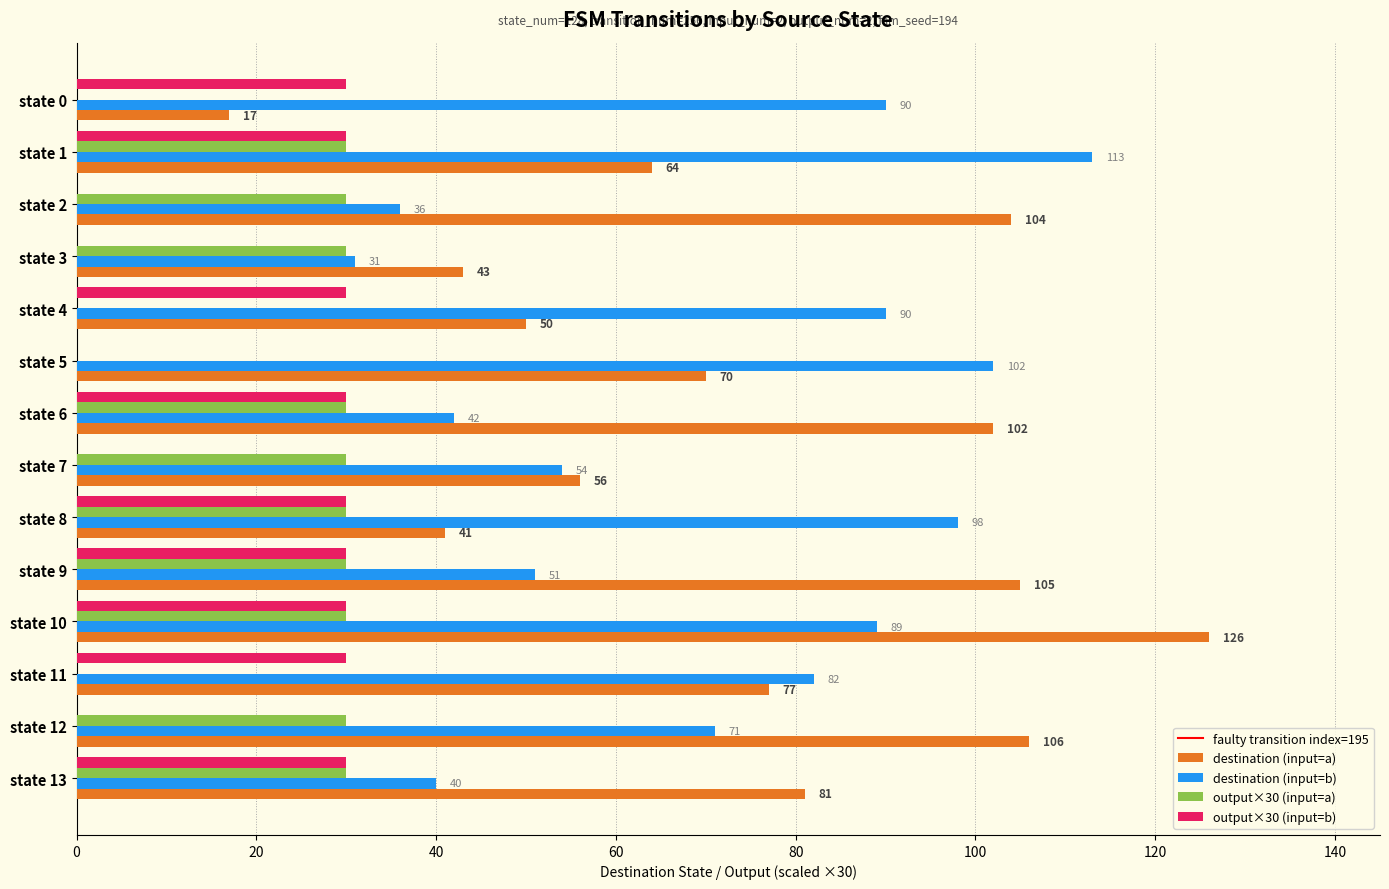

How many data points does each series have?

14